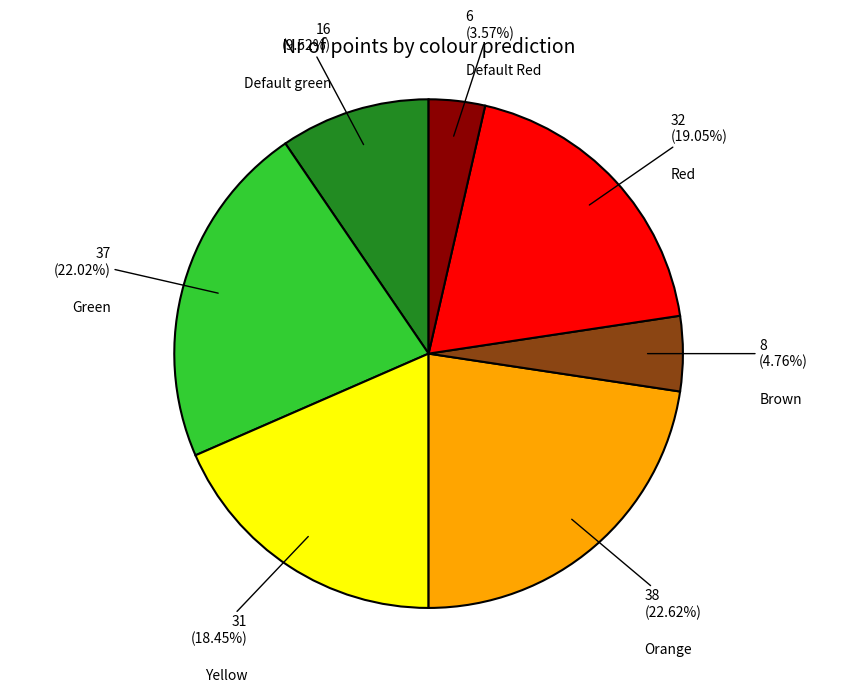

Does Brown represent more than half of the total?

No